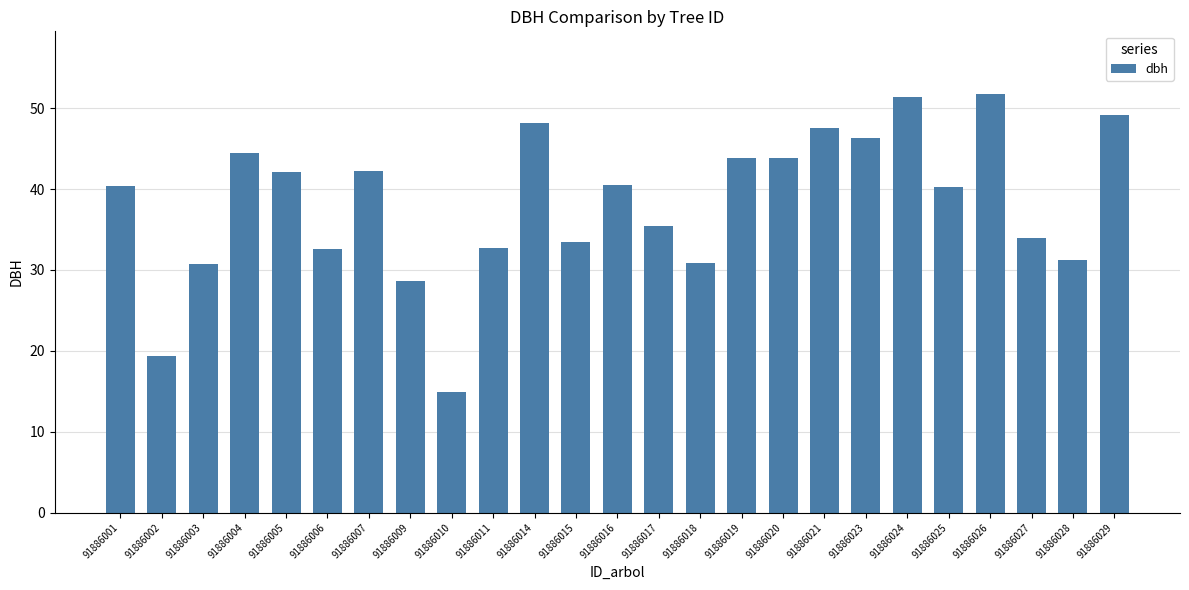

How many values are below 40?

11